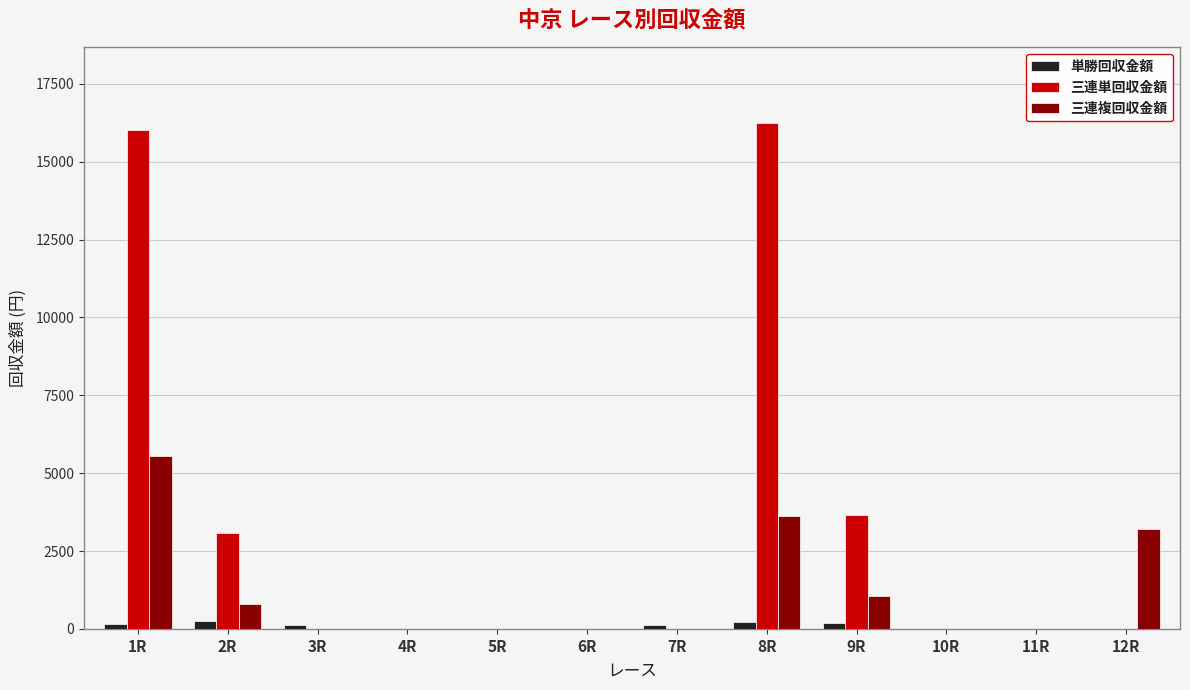

What is the sum of the 単勝回収金額 values at 7R and 5R?

140